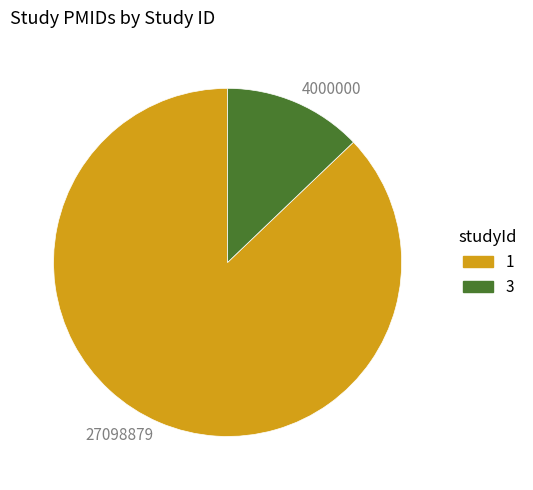

Count the number of slices in the pie.

2